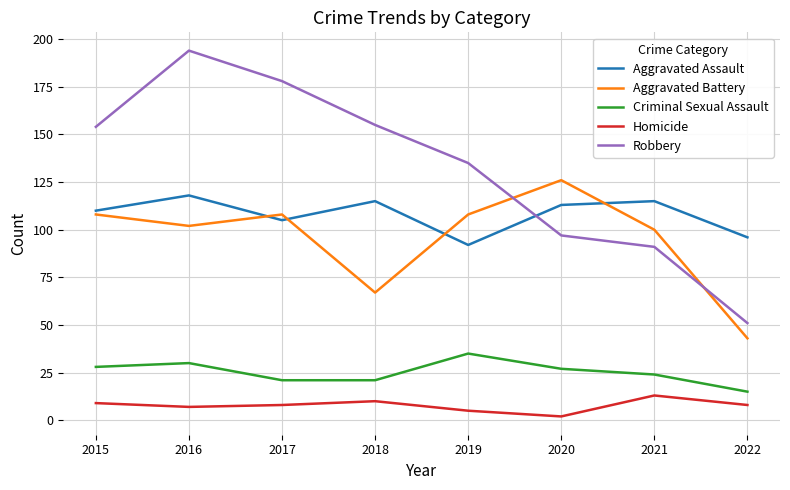

Which series has the widest spread of values?

Robbery